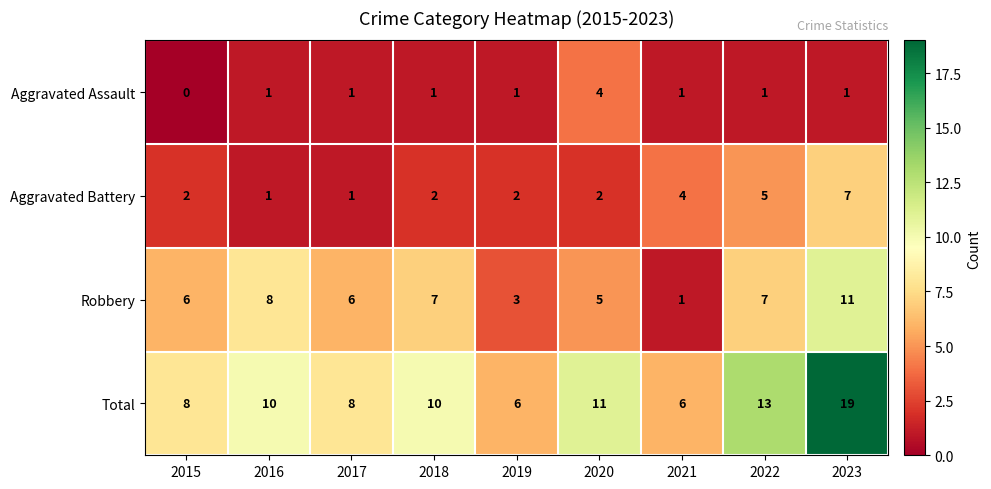

Which series has the widest spread of values?

Total